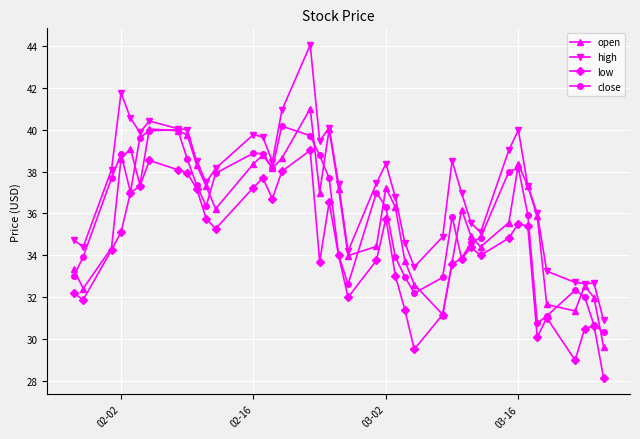

What is the sum of all open values?

1438.9